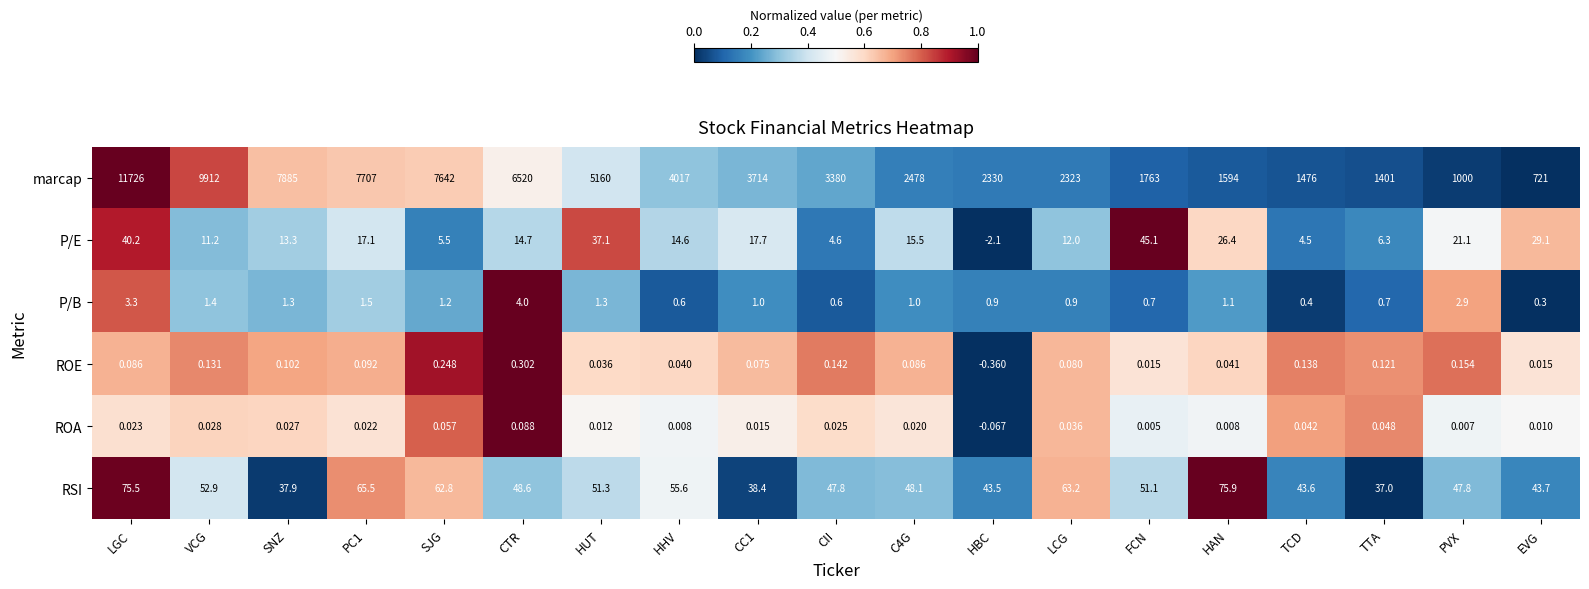

Is the value of P/E at CII greater than the value of P/B at LCG?

Yes